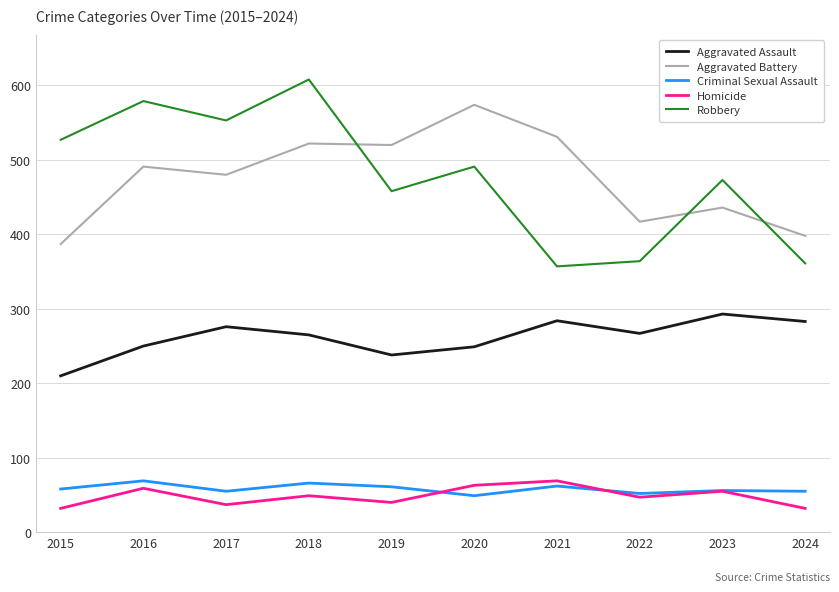

True or false: Robbery and Criminal Sexual Assault cross at least once.

False